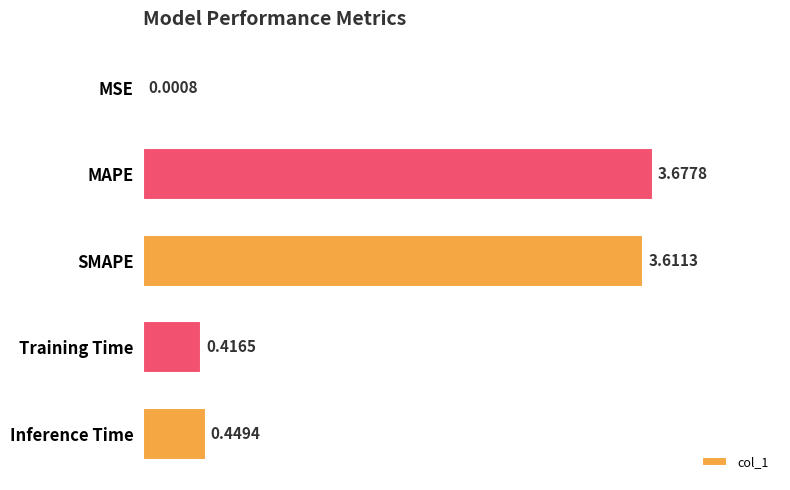

Which category has the highest value across all series?

MAPE